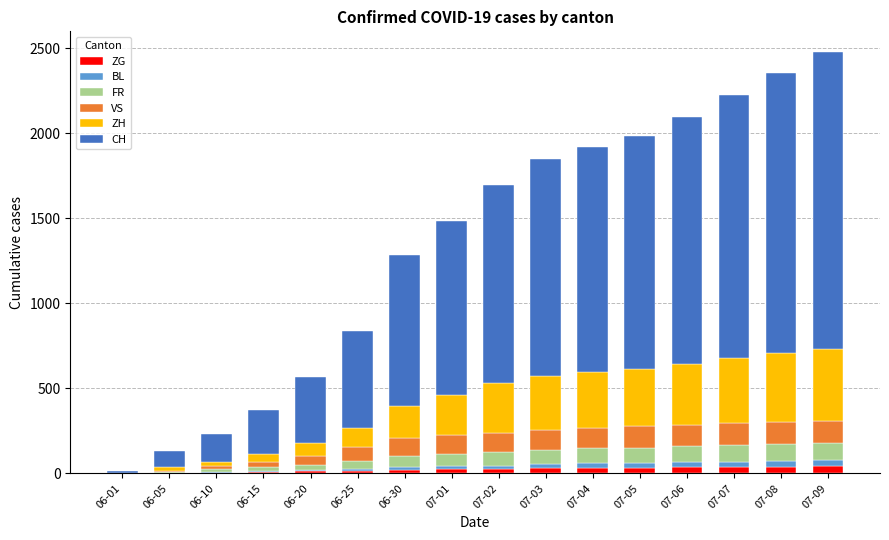

What is the difference between the FR values at 07-04 and 07-07?

9